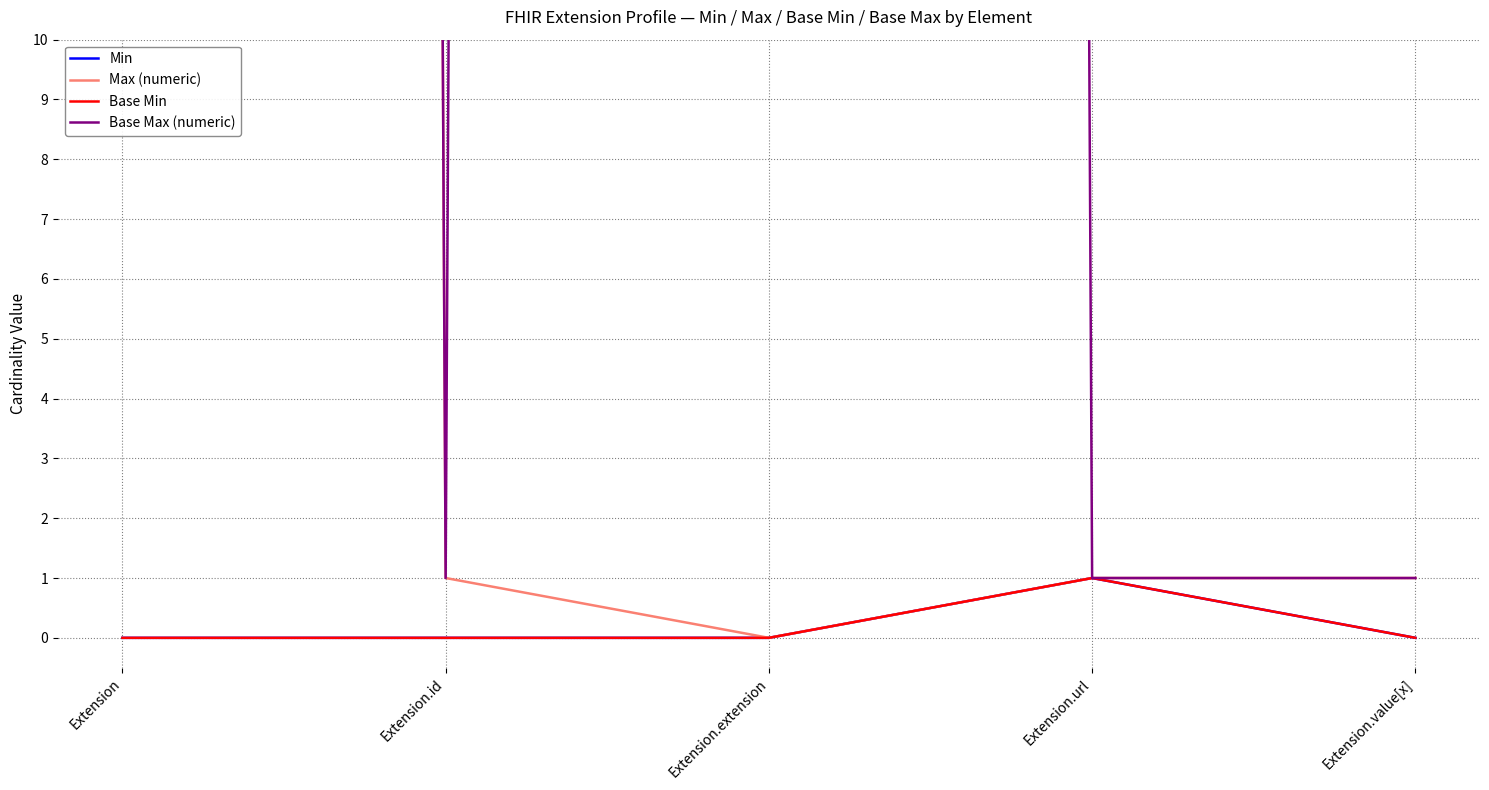

What is the label of the 5th point from the left?

Extension.value[x]